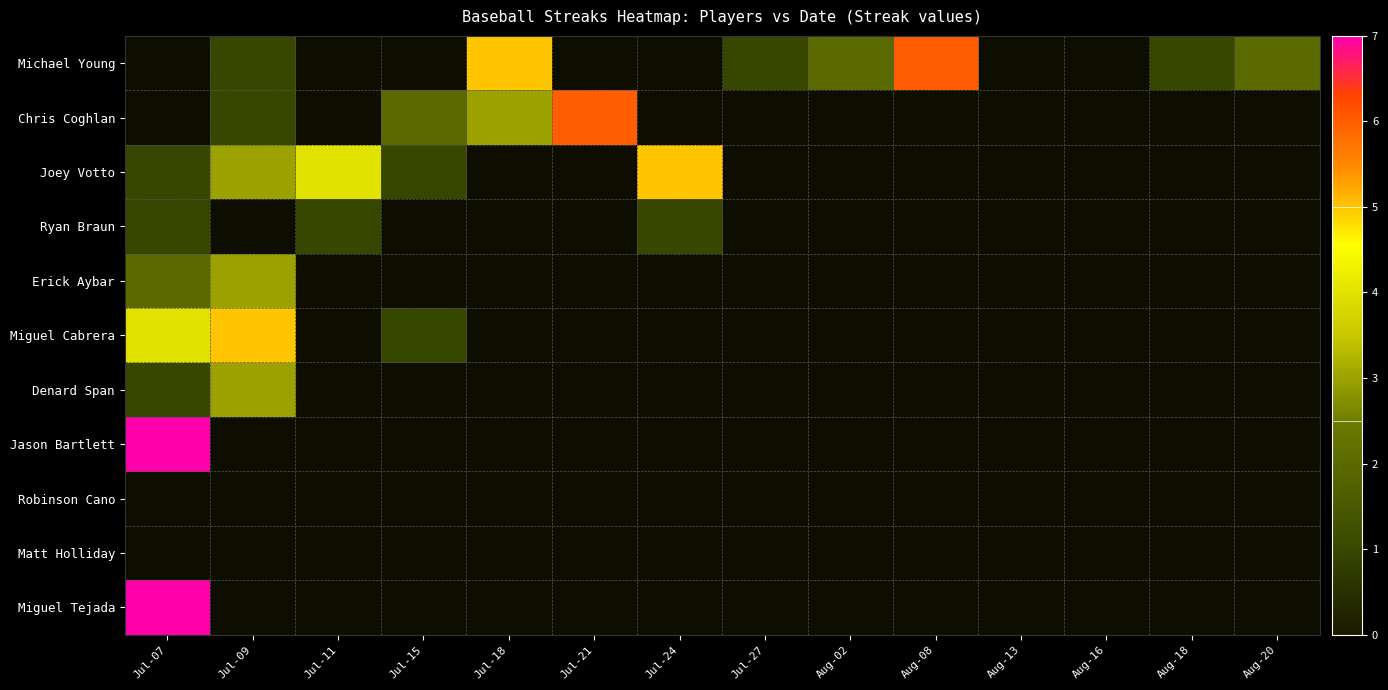

Which series has the largest range (max minus min)?

Jason Bartlett